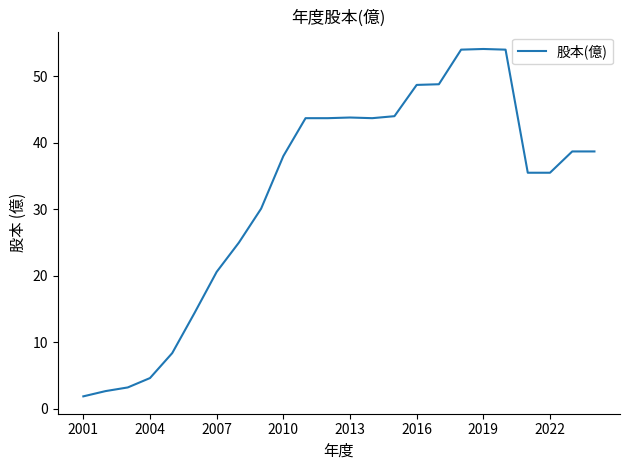

What is the difference between the maximum and minimum values?

52.2